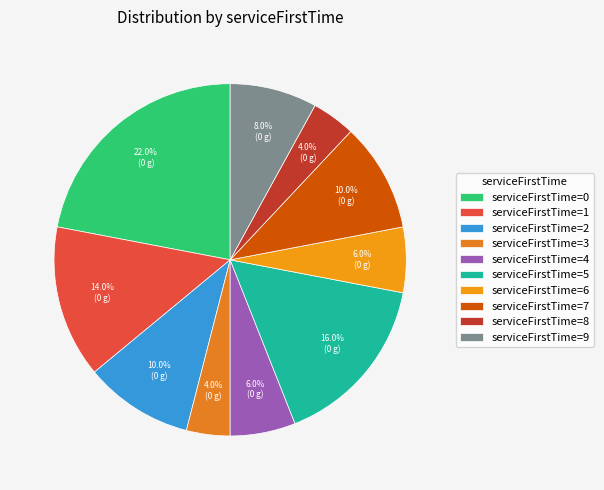

To the nearest percent, what is the difference between the largest and smallest slice percentages?

18%